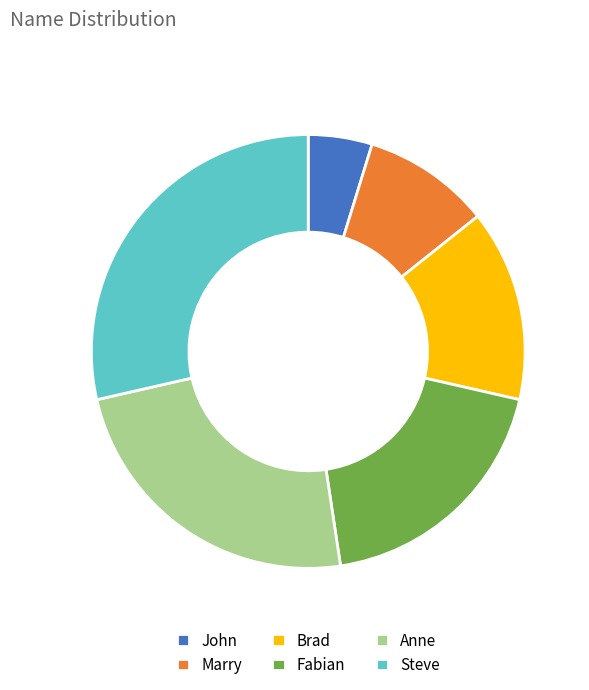

How many segments does this pie chart have?

6